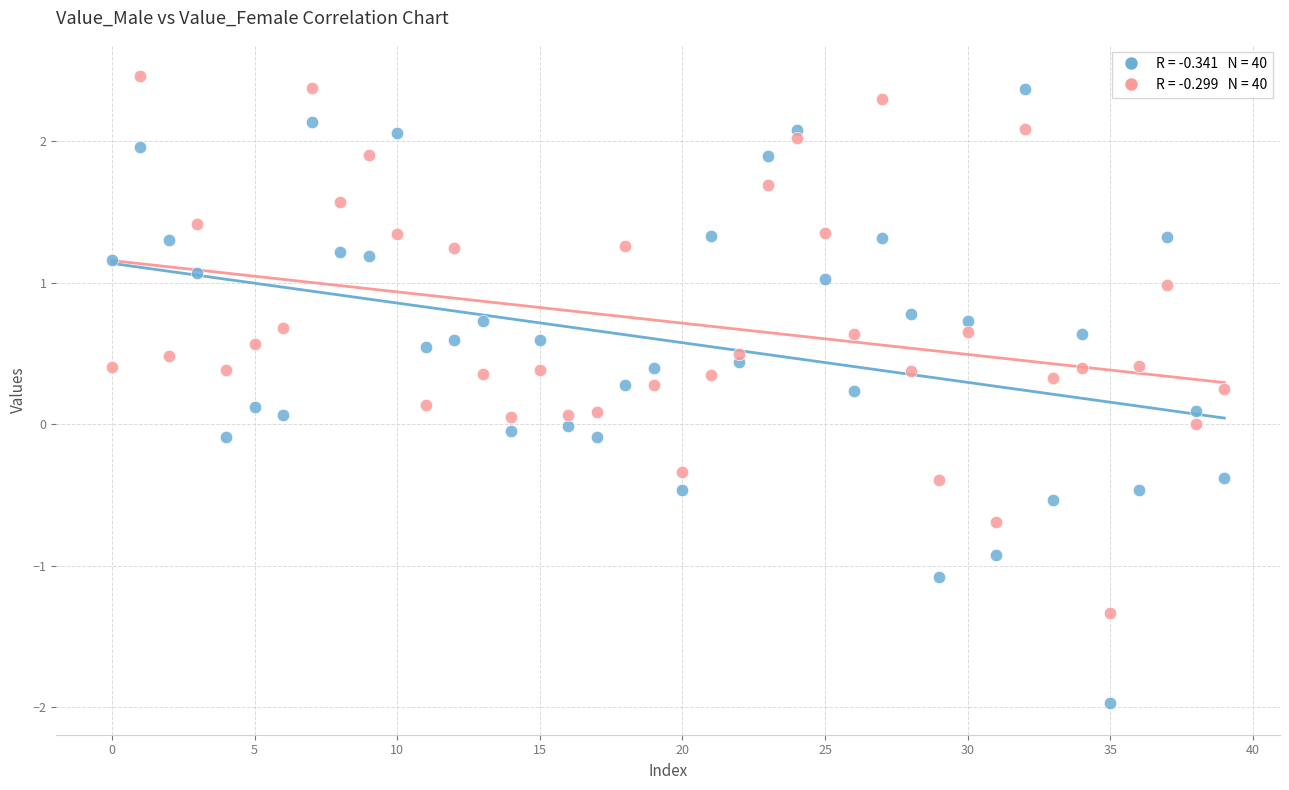

Across all data points, what is the range of Y values (max minus min)?

4.4